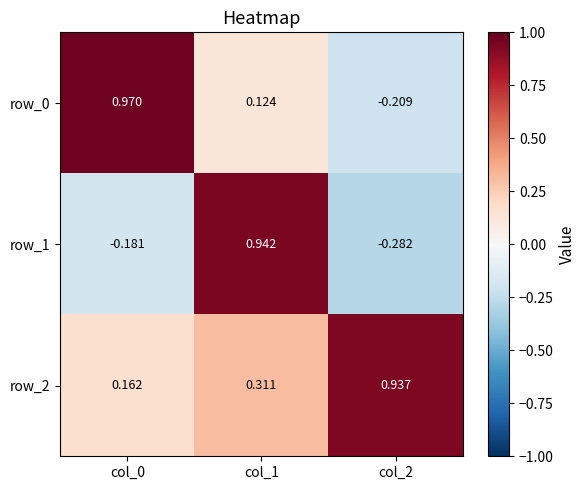

How many values in row_1 are below zero?

2